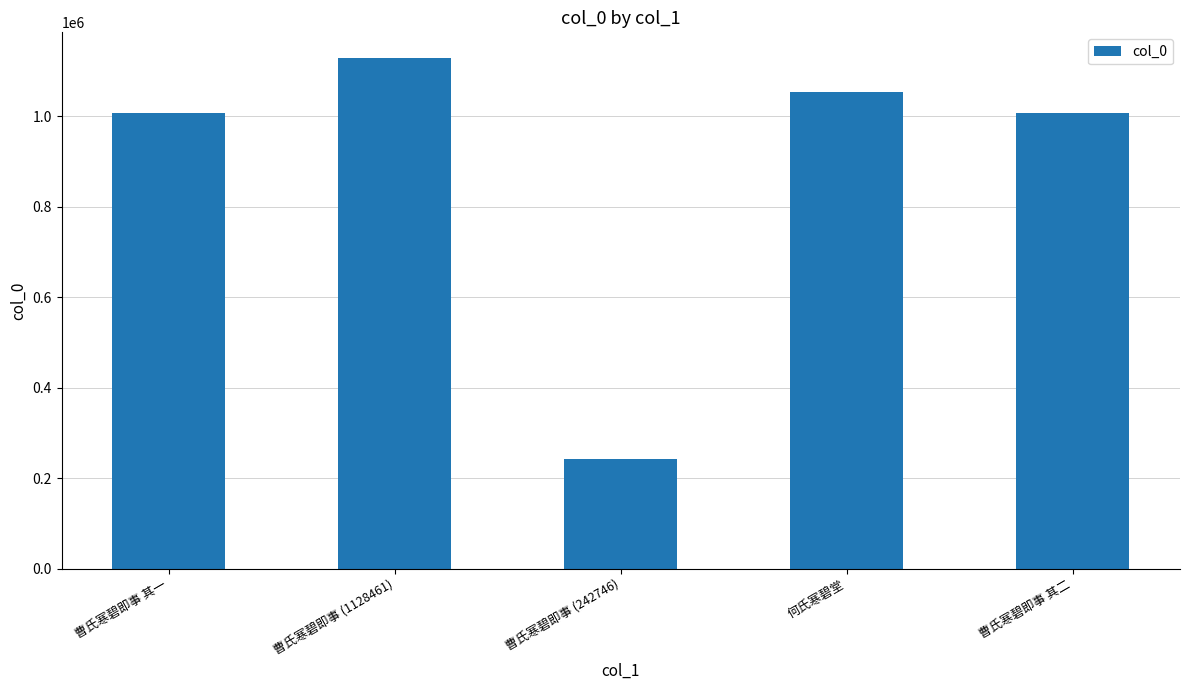

Is it true that the value at 曹氏寒碧即事 其二 is 1006648?

True